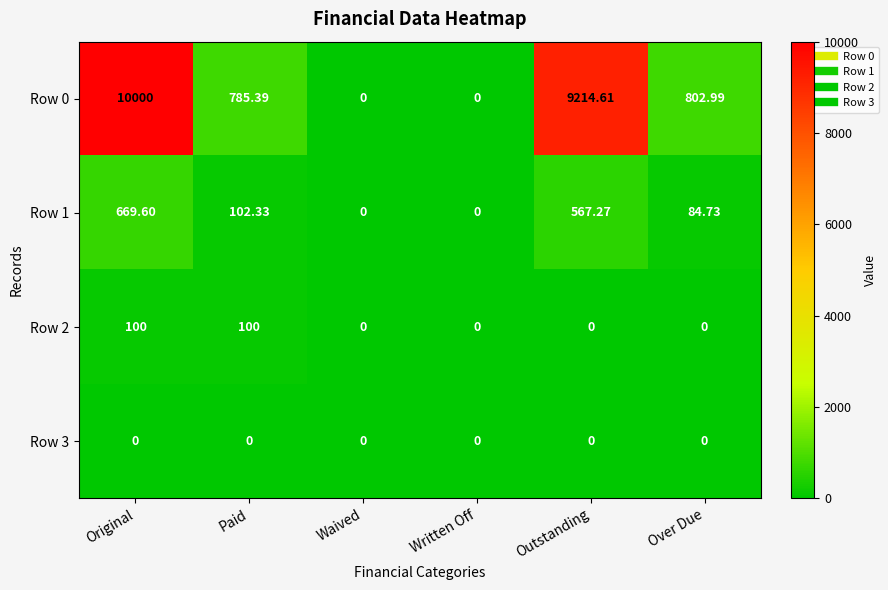

At which label is Row 1 closest to 334?

Paid